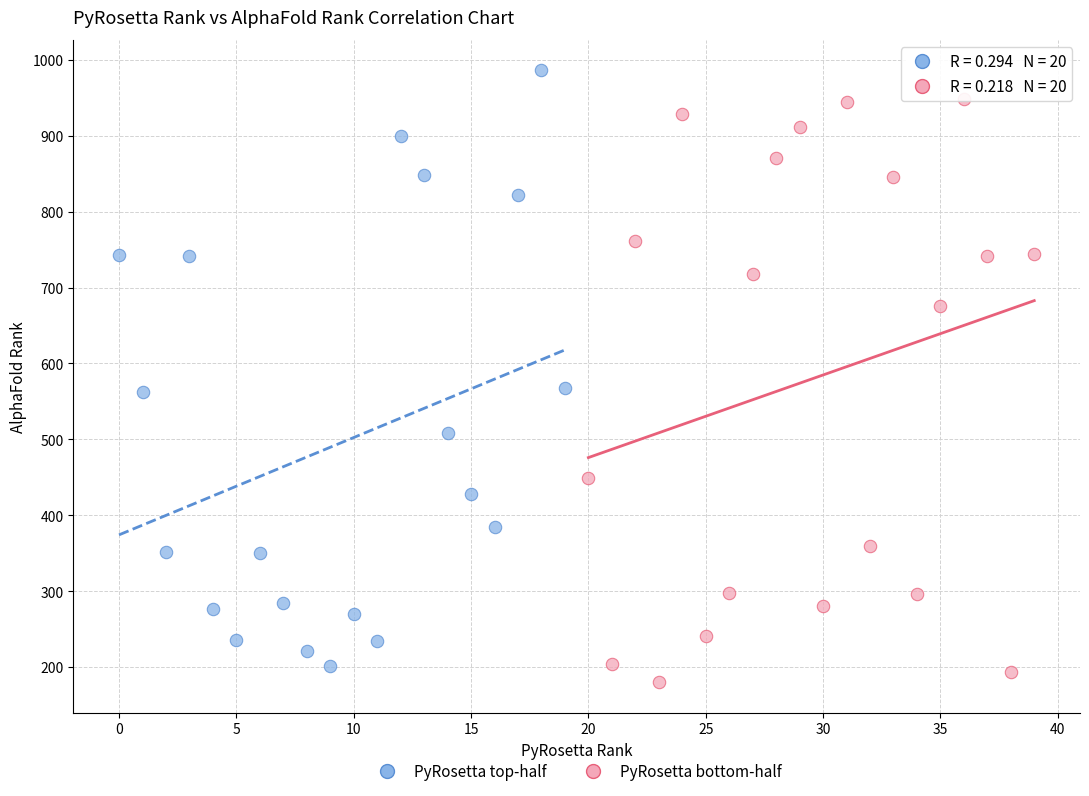

Which series reaches the maximum Y coordinate?

PyRosetta top-half